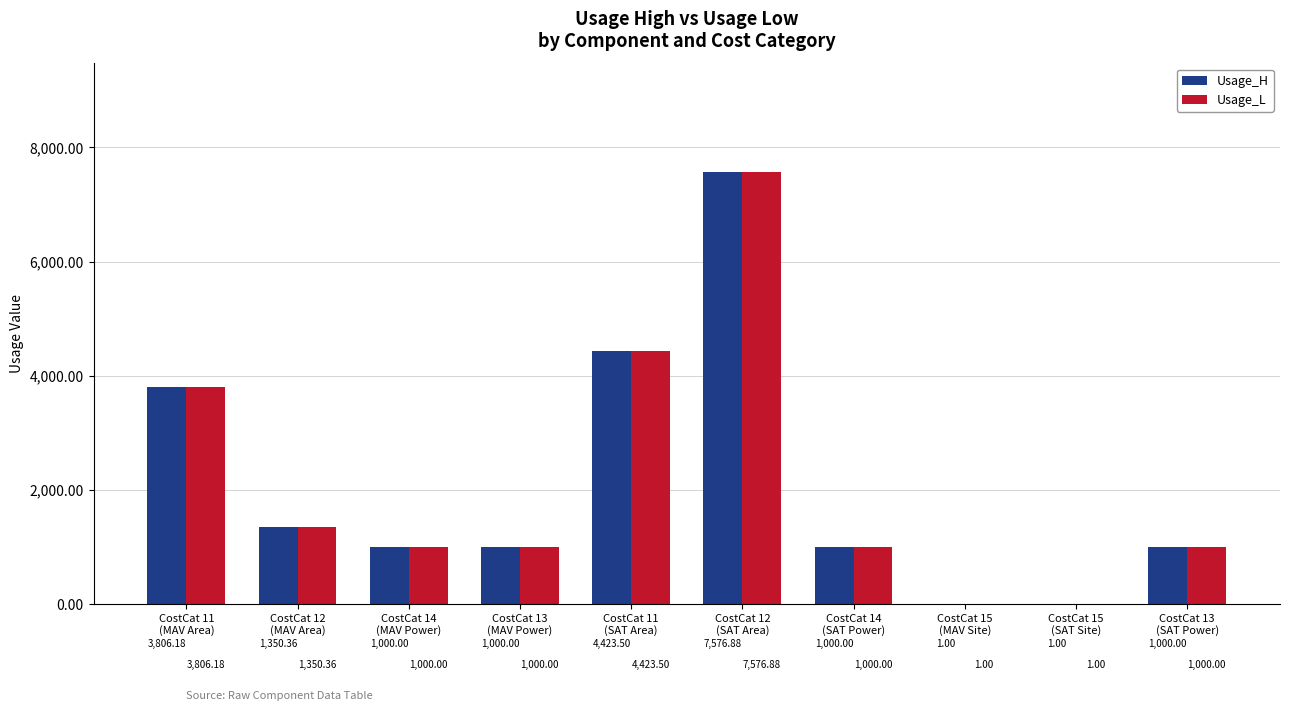

True or false: Usage_H has a value of 1000.0 at CostCat 13
(MAV Power).

True